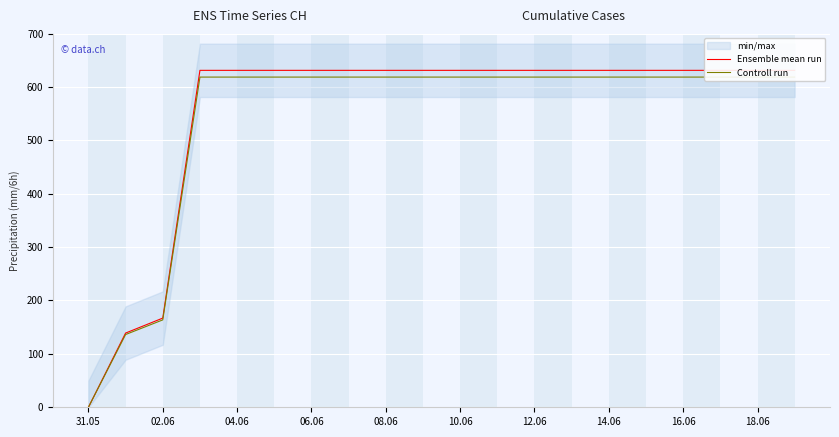

Reading left to right, what are all the values shown in this chart?

Ensemble mean run: 0.0	139.0	167.0	631.0	631.0	631.0	631.0	631.0	631.0	631.0	631.0	631.0	631.0	631.0	631.0	631.0	631.0	631.0	631.0	631.0
Controll run: 0.0	136.2	163.7	618.4	618.4	618.4	618.4	618.4	618.4	618.4	618.4	618.4	618.4	618.4	618.4	618.4	618.4	618.4	618.4	618.4